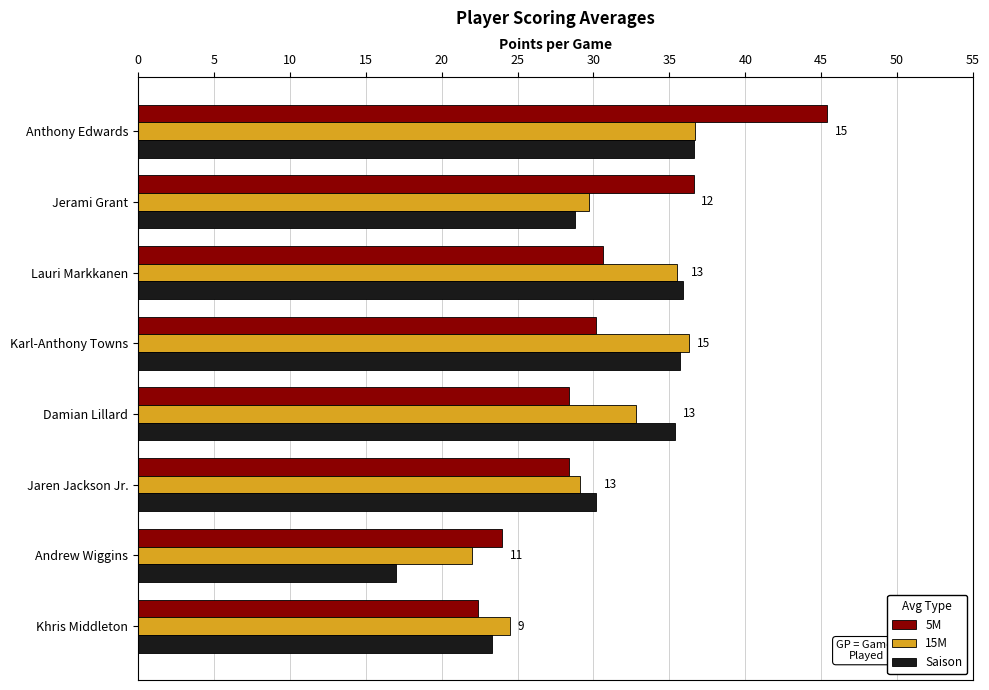

What is the difference between the maximum and minimum values in the 5M series?

23.0